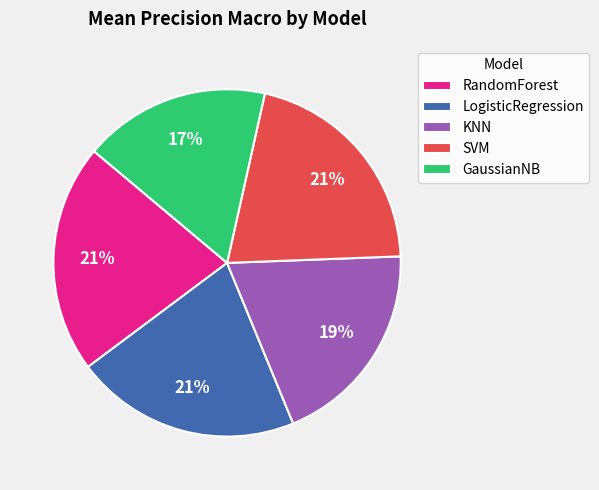

To the nearest percent, what is the difference between the RandomForest and SVM slice percentages?

0%